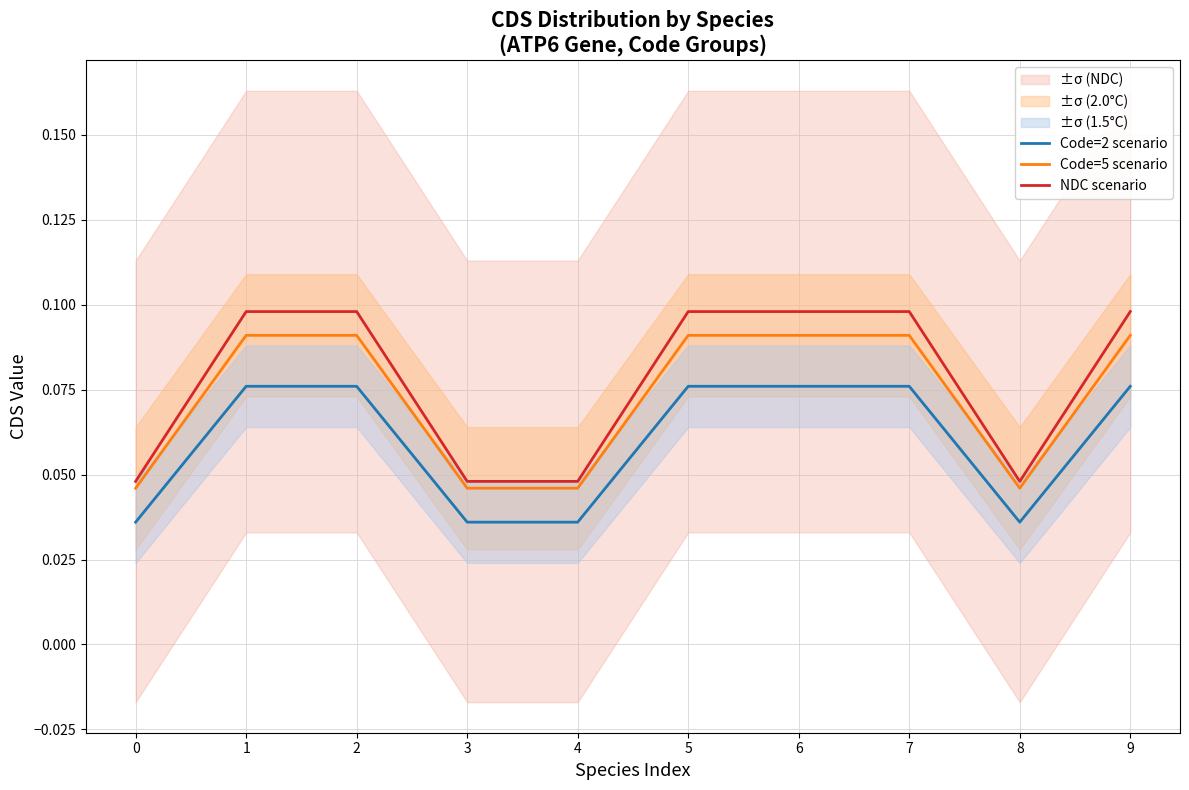

List the series in order of their overall mean, lowest first.

Code=2 scenario, Code=5 scenario, NDC scenario